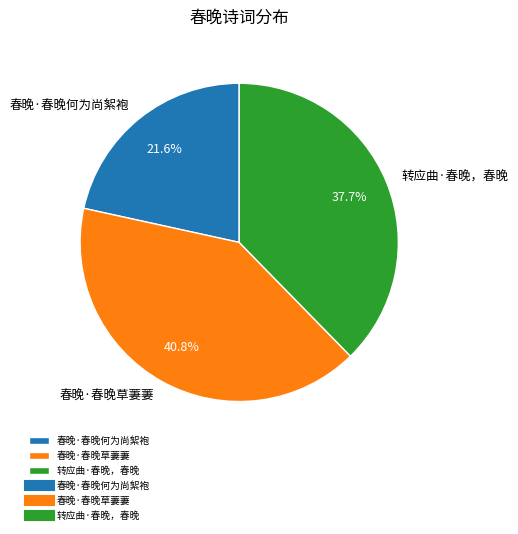

Is it true that 转应曲·春晚，春晚 is 32% of the pie?

False